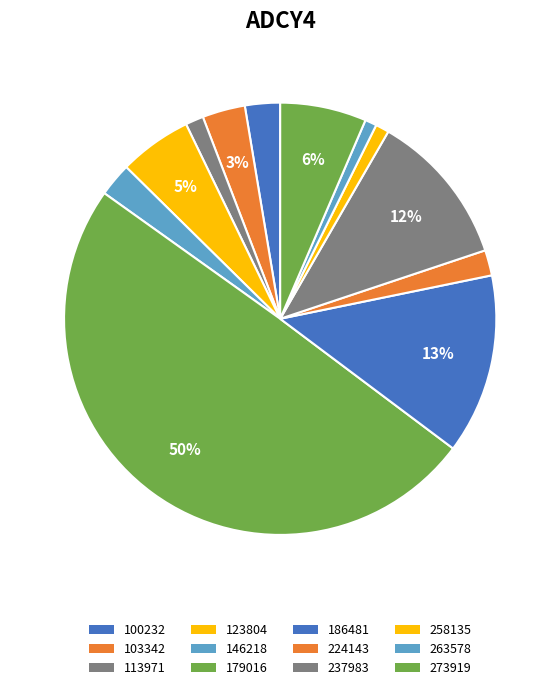

Count the number of slices in the pie.

12